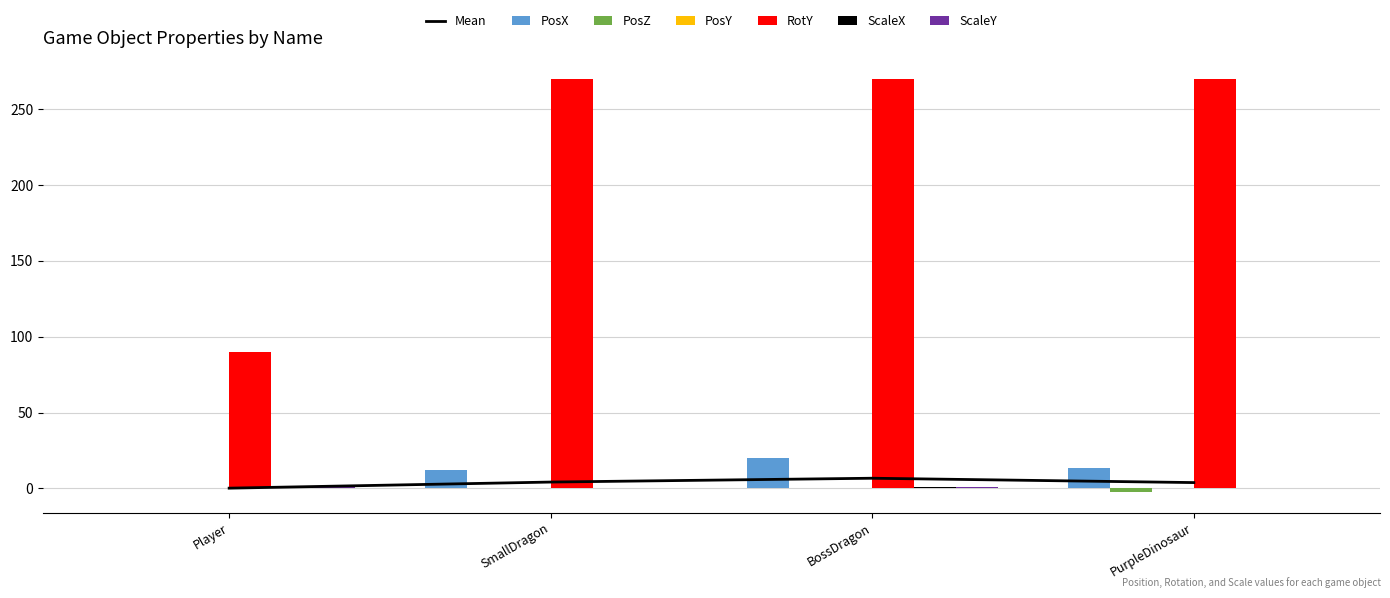

What is the sum of the ScaleY values at Player and PurpleDinosaur?

1.5